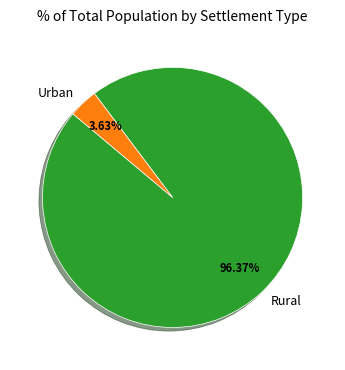

Which category accounts for the majority?

Rural